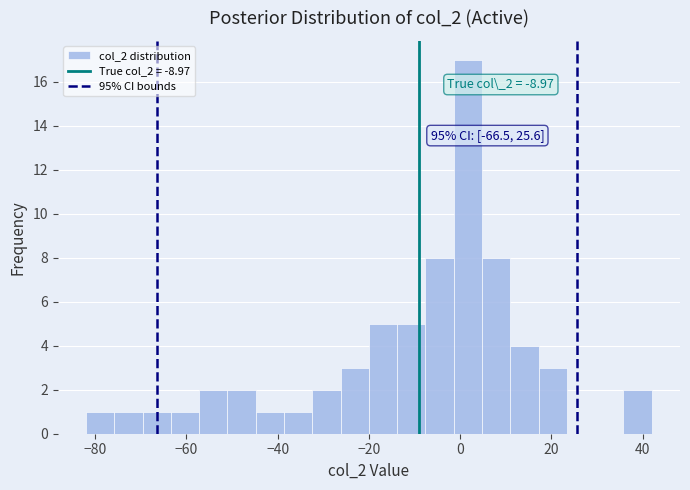

Read against the x-axis, roughly where is the centre of the tallest bar?

2